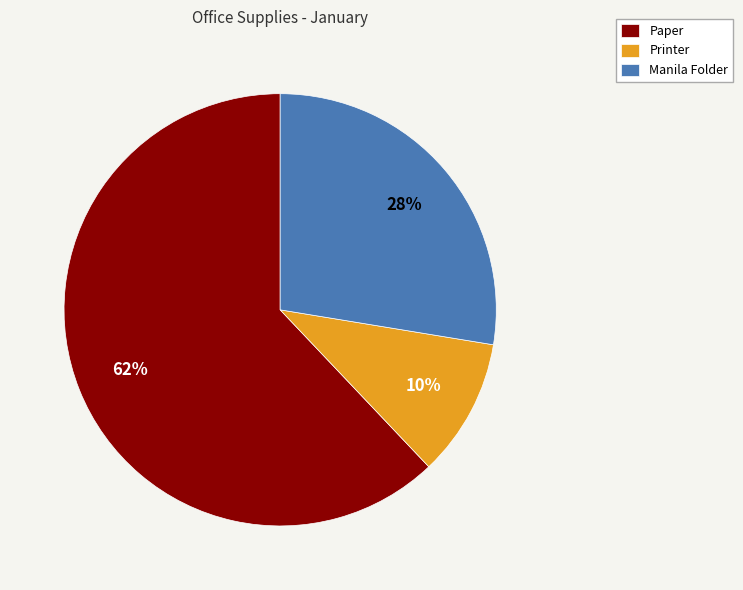

To the nearest percent, what is the combined percentage of Manila Folder and Paper?

90%